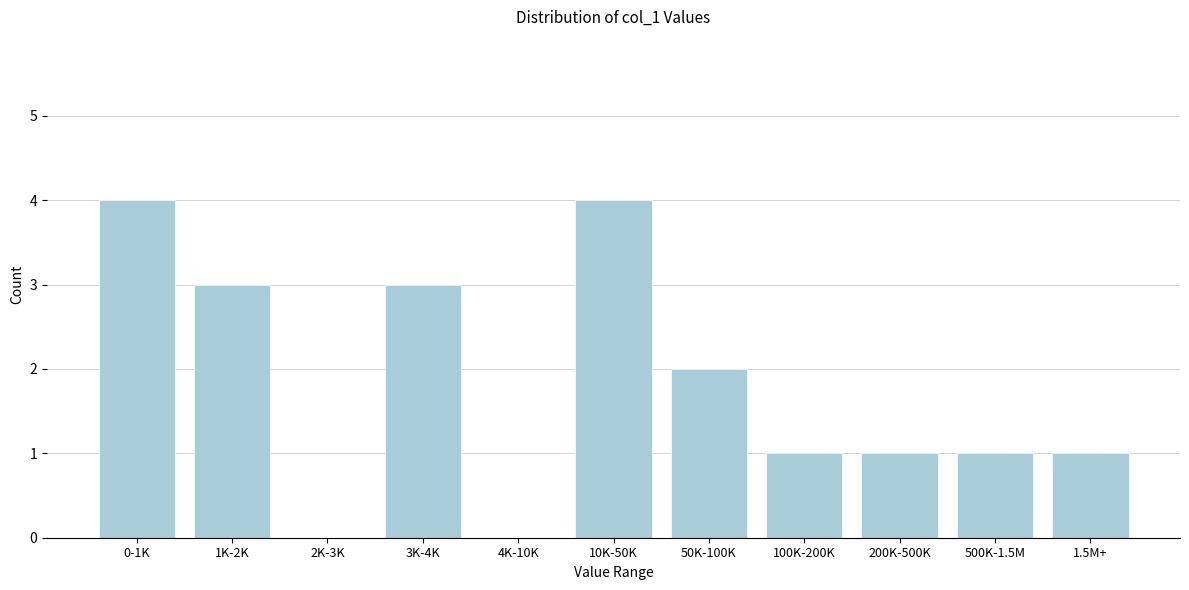

Reading left to right, what are all the values shown in this chart?

0-1K=4	1K-2K=3	2K-3K=0	3K-4K=3	4K-10K=0	10K-50K=4	50K-100K=2	100K-200K=1	200K-500K=1	500K-1.5M=1	1.5M+=1